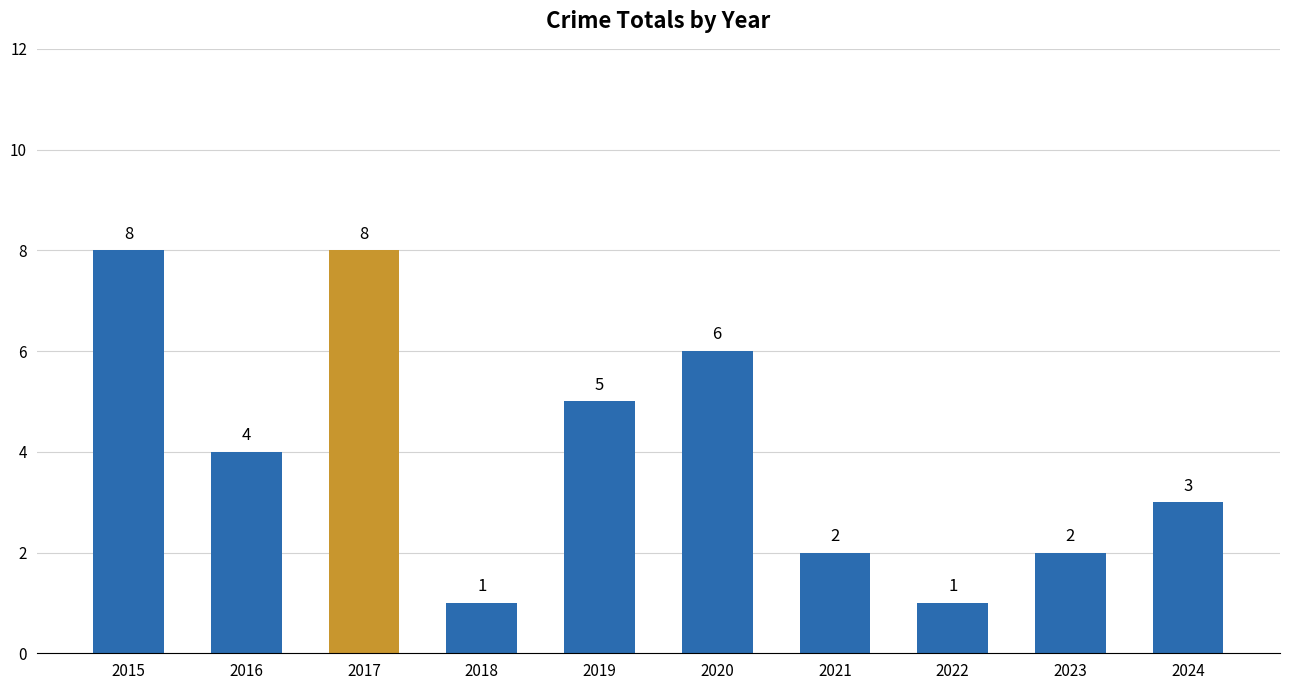

What is the change in value from 2015 to 2019?

-3